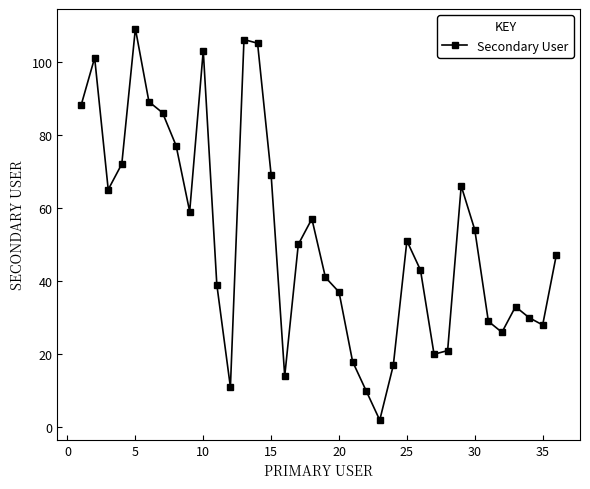

What is the value of the 7th point from the left?

86